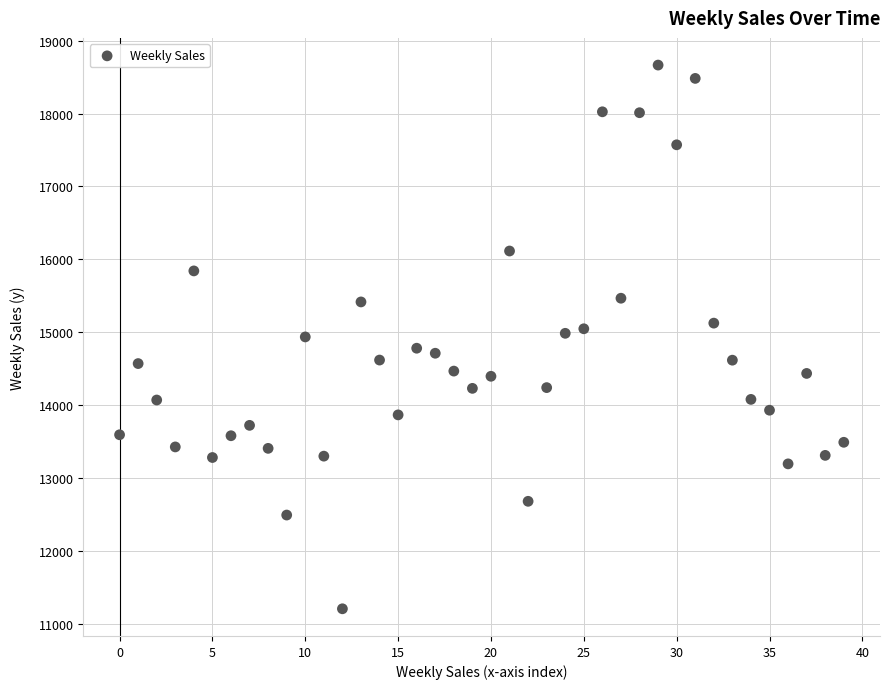

What is the range of Y values (max minus min)?

7452.7